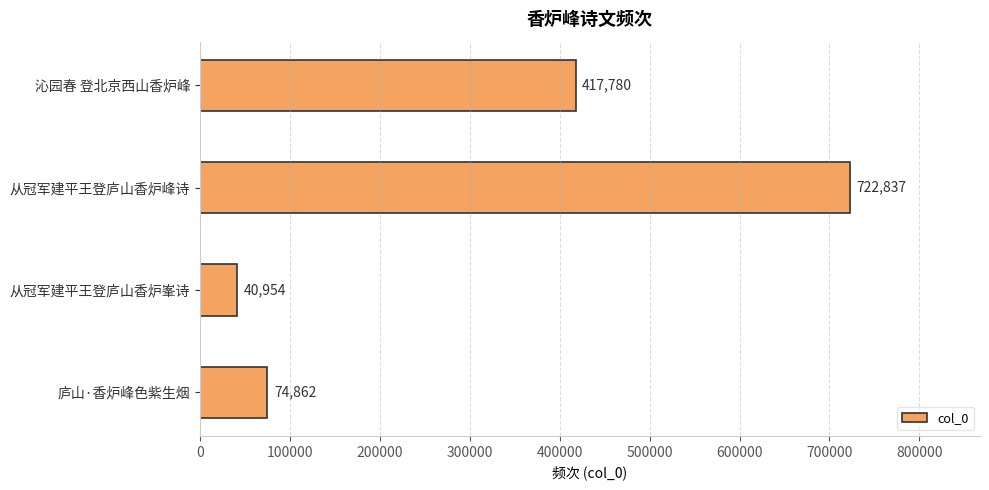

How many series are shown in this chart?

1